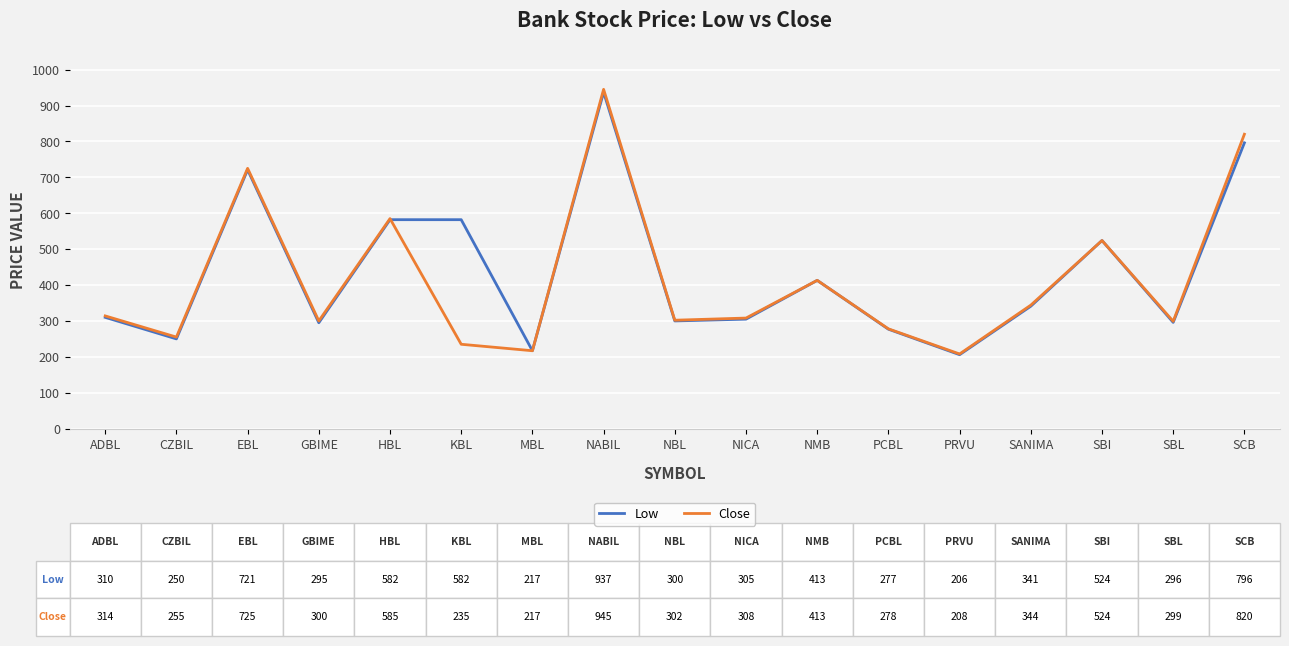

What is the total value across all series at MBL?

434